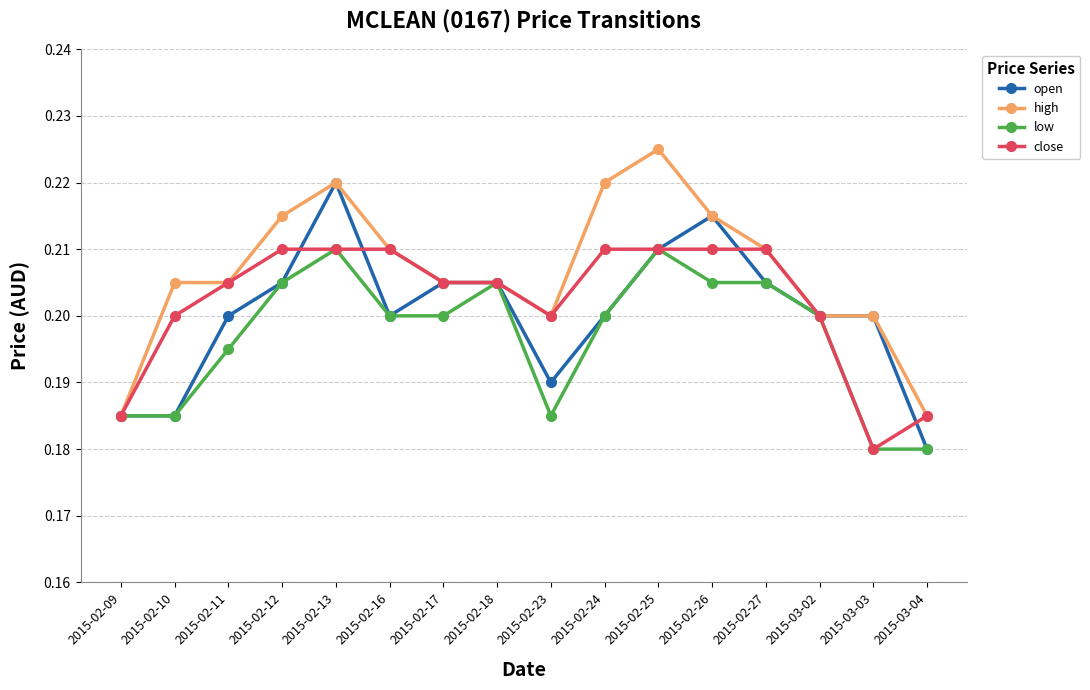

What are all the series names shown in the legend?

open, high, low, close